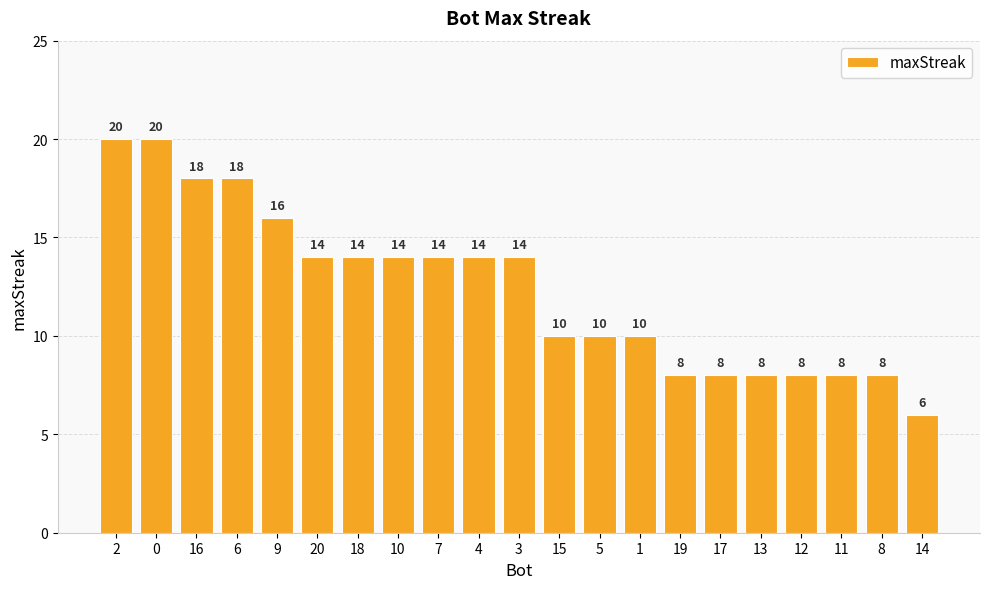

What position from the left is 20?

6